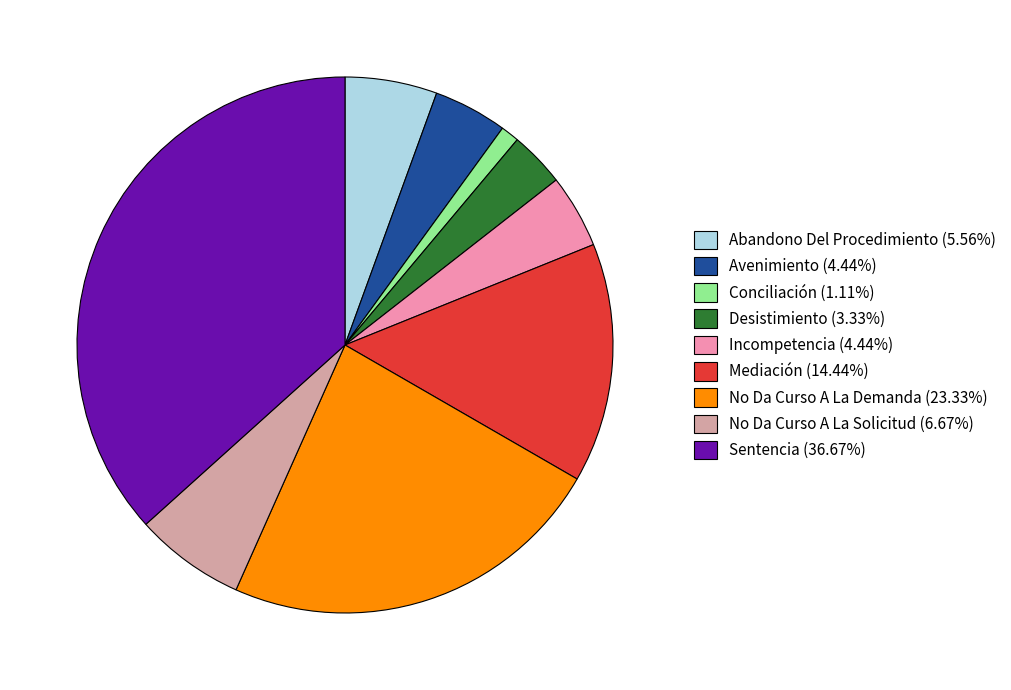

Which slice is the largest?

Sentencia